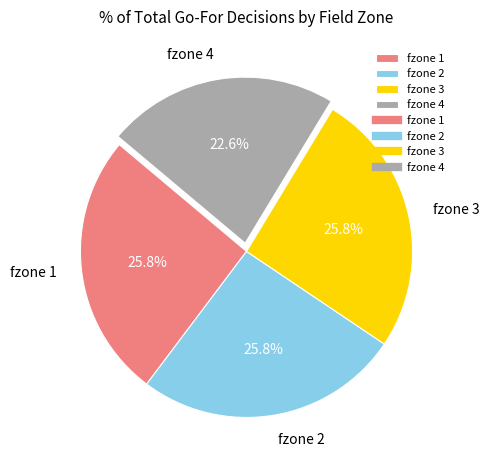

How many slices are in this pie chart?

4